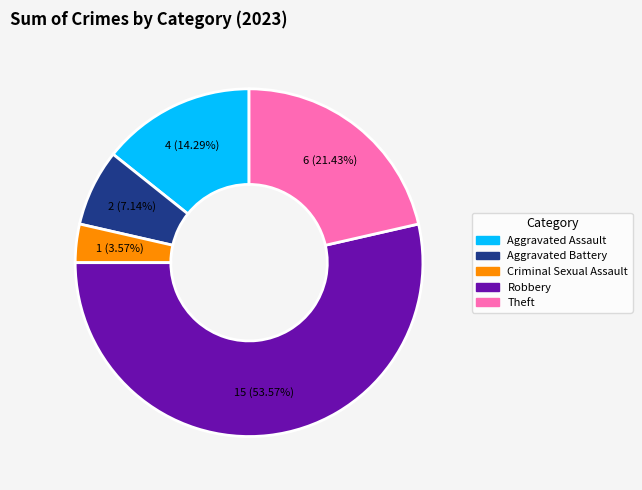

What portion of the pie excludes Robbery?

46.4%